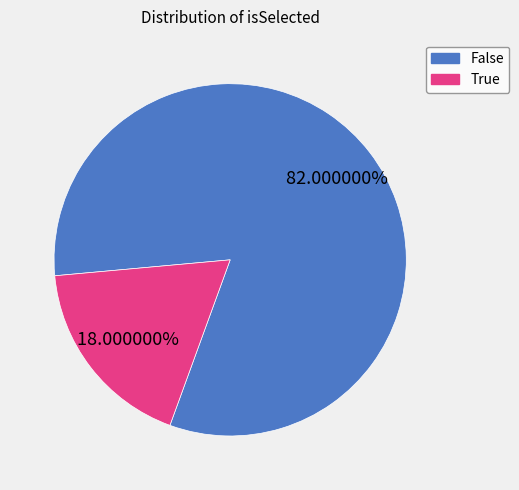

Between False and True, which is larger?

False